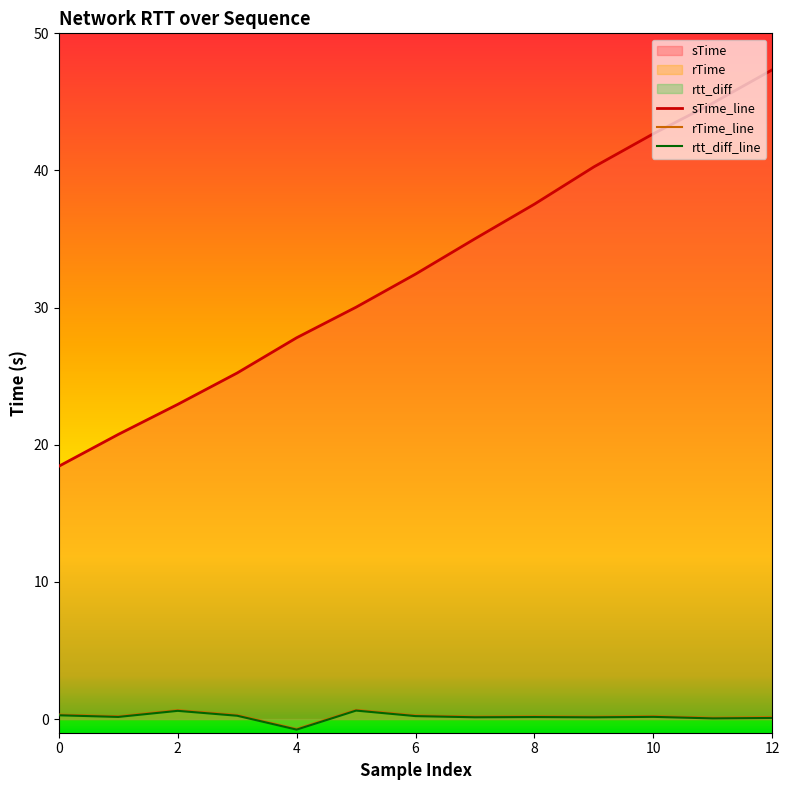

True or false: rTime_line has more than 0 points higher than both neighbors.

True